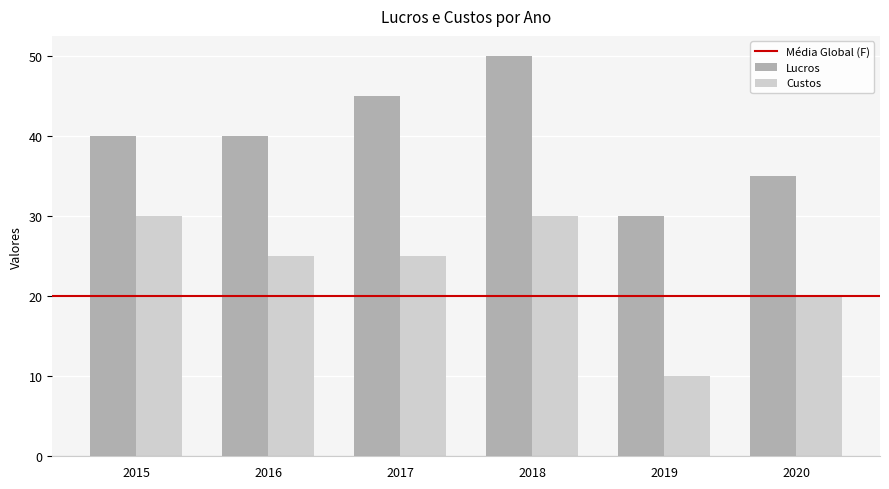

List the series in order of their overall mean, lowest first.

Custos, Lucros